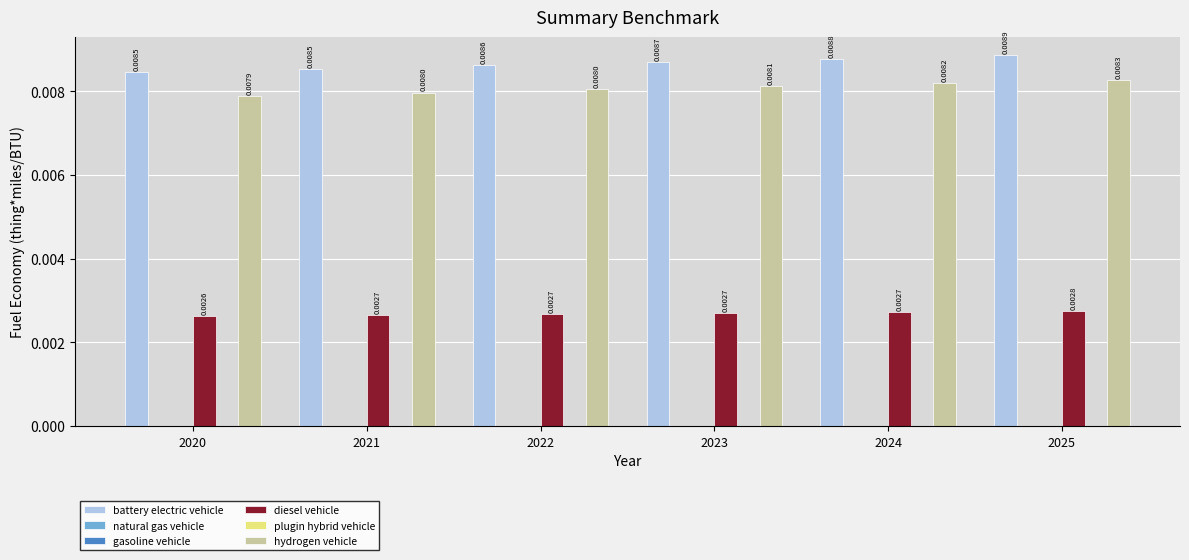

What are all the series names shown in the legend?

battery electric vehicle, natural gas vehicle, gasoline vehicle, diesel vehicle, plugin hybrid vehicle, hydrogen vehicle